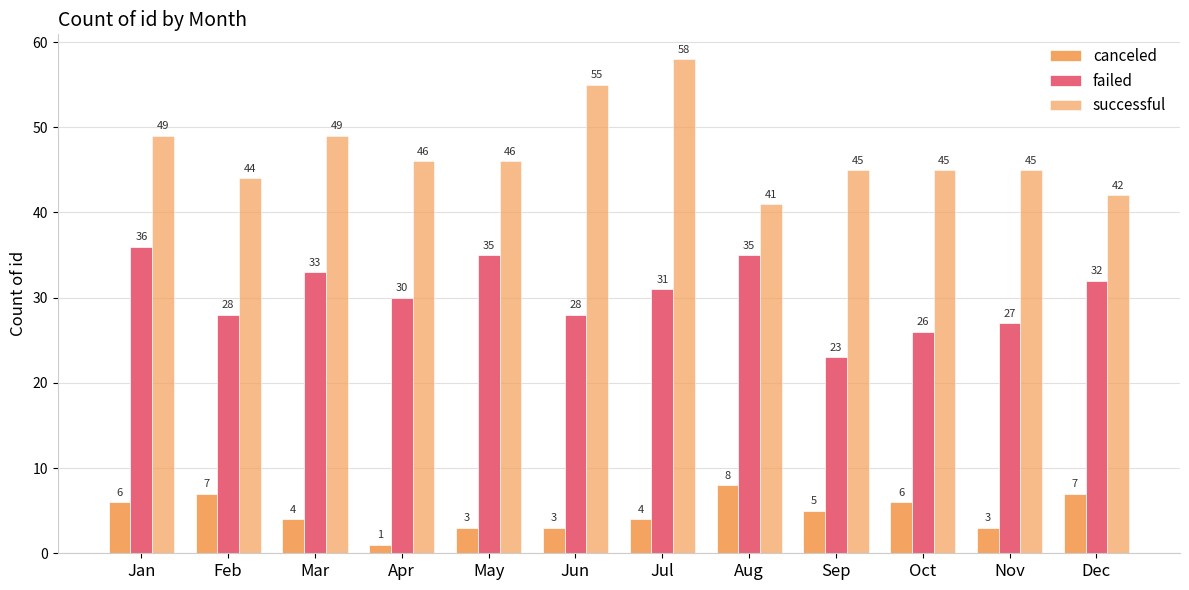

Are the bars horizontal?

No